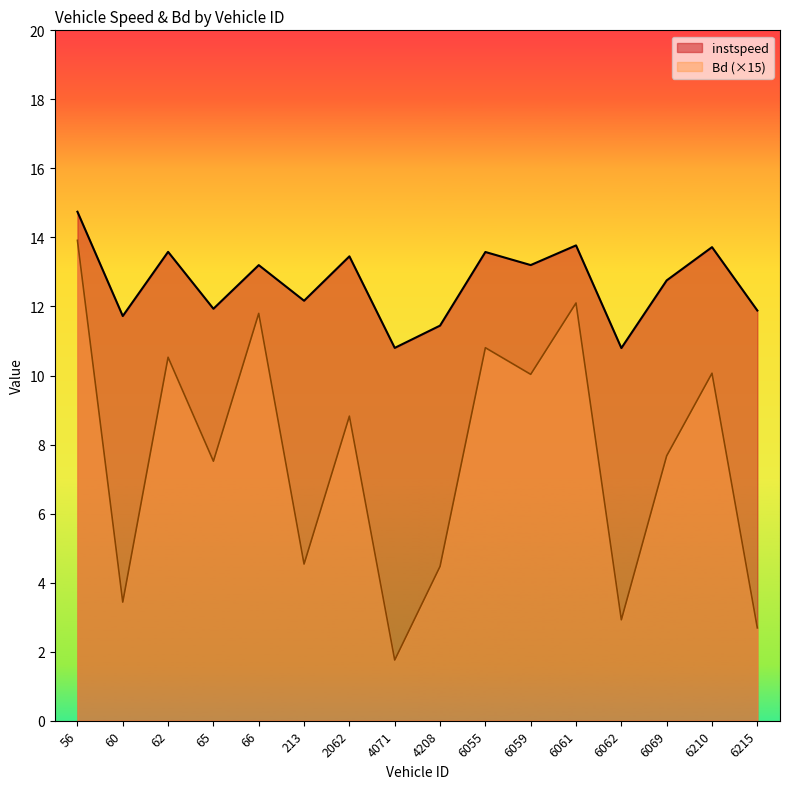

Which category has the highest value across all series?

56